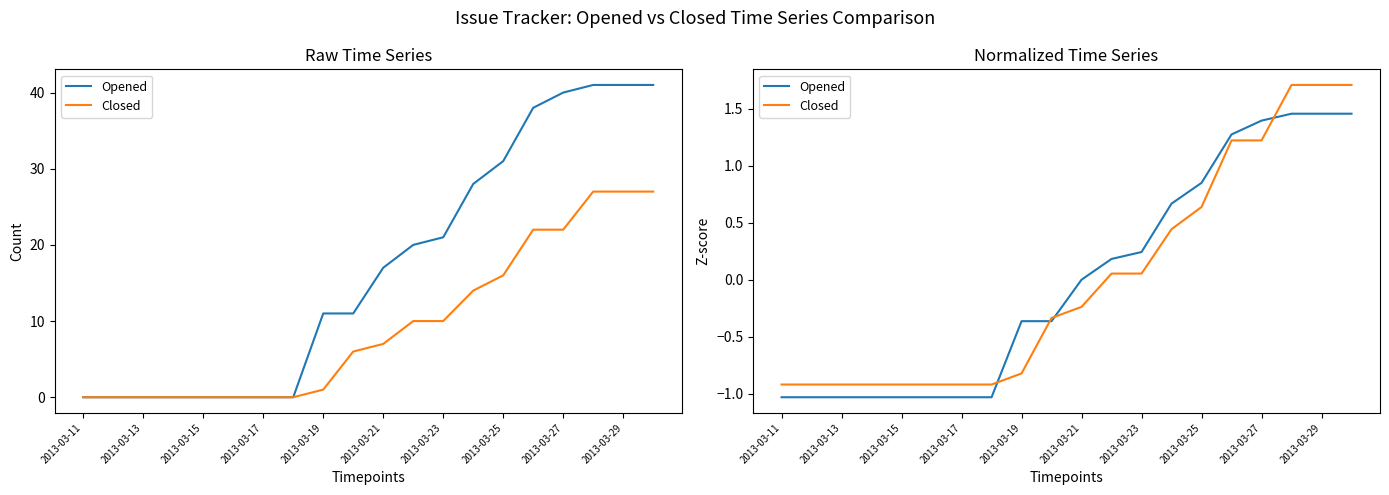

How many data points in Opened are less than 0?

10